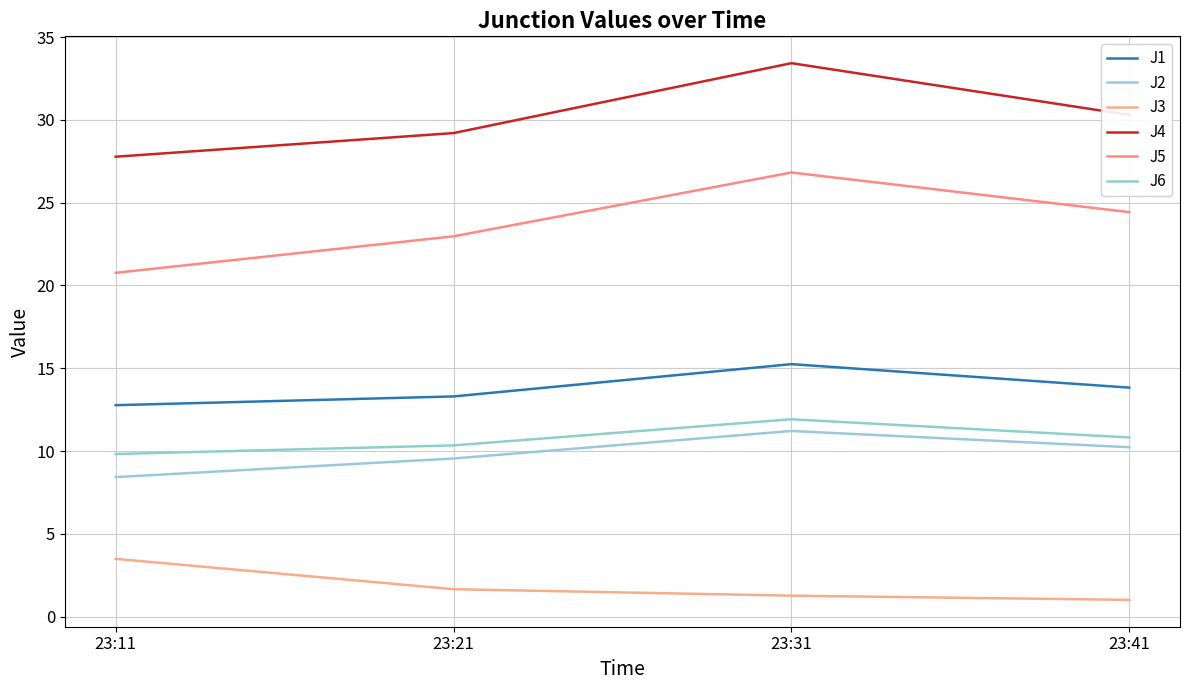

What is the sum of the J1 values at 23:31 and 23:11?

28.0